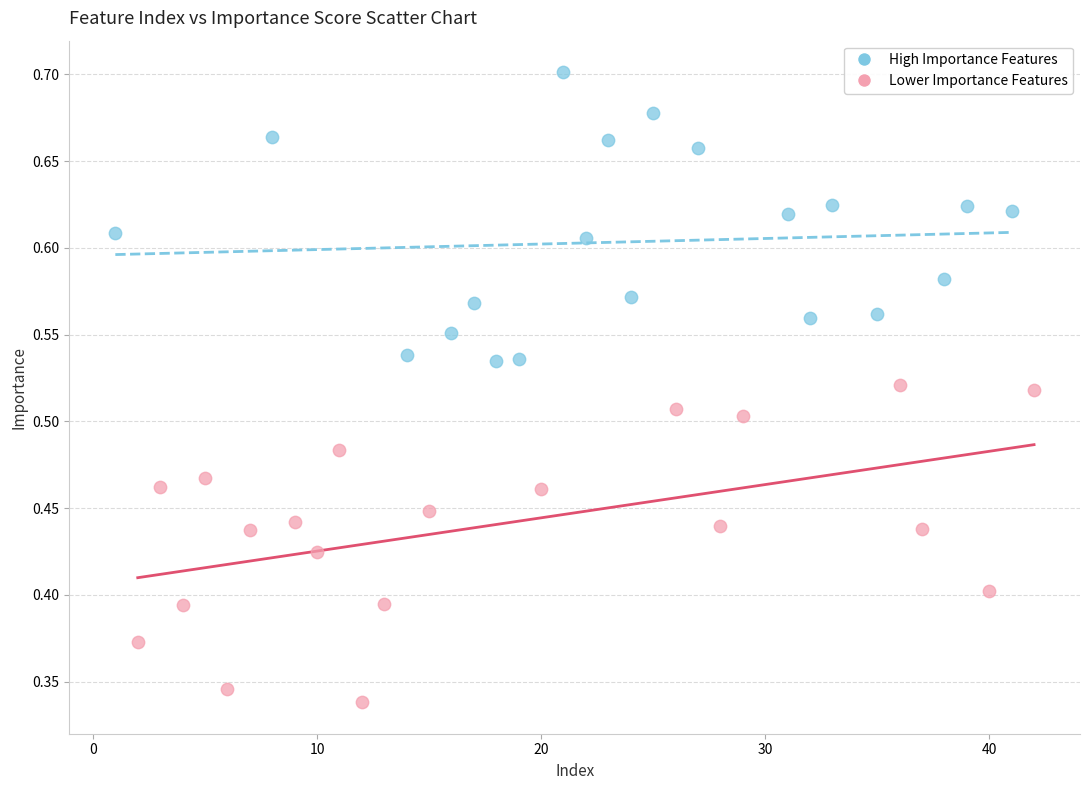

Which series contains the lowest Y value?

Lower Importance Features